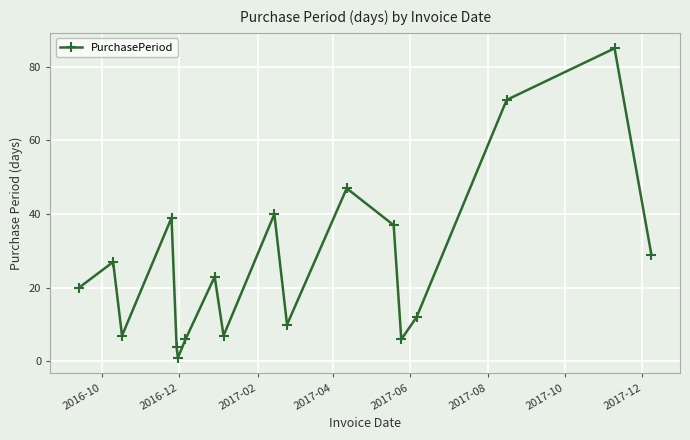

How many lines are shown in the chart?

1